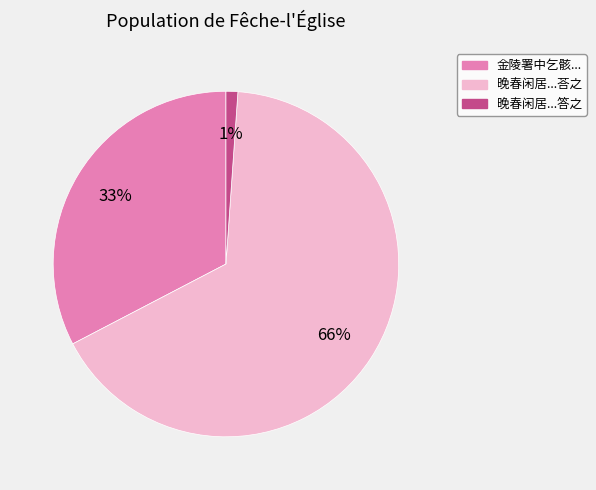

To the nearest percent, what is the difference between the largest and smallest slice percentages?

65%